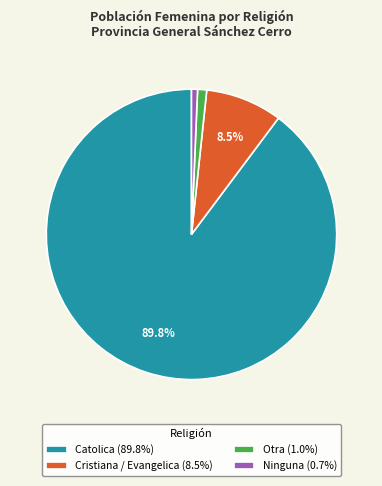

Does Catolica (89.8%) represent more than half of the total?

Yes